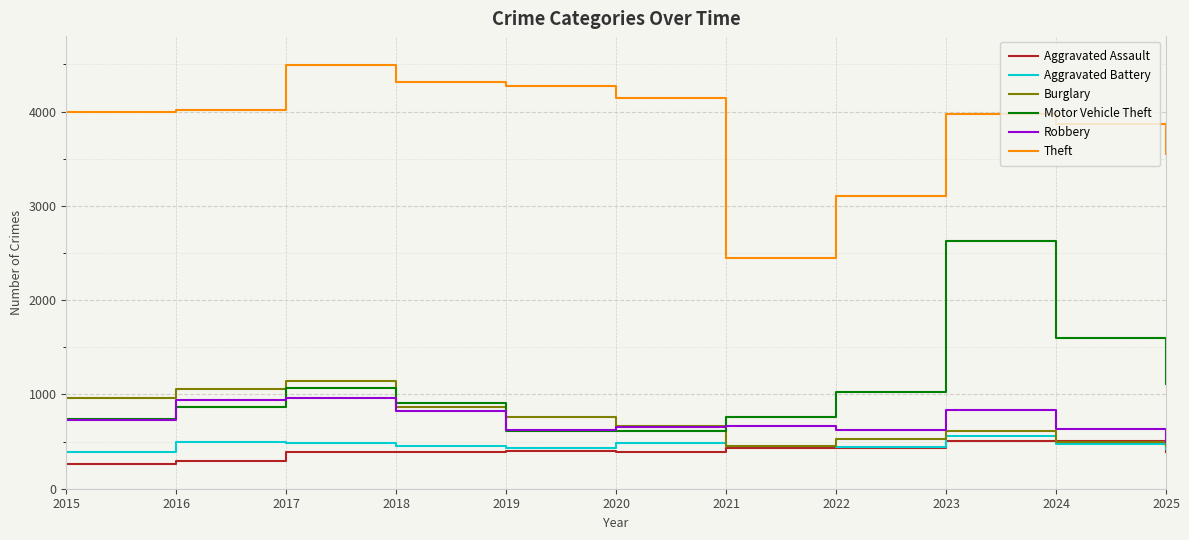

The value of Burglary at 2025 is 617. True or false?

False